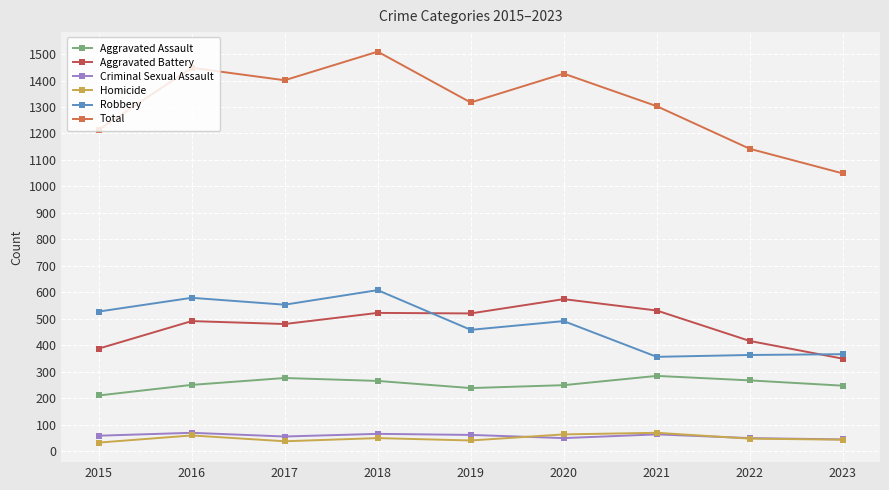

What is the difference between the maximum and minimum values in the Robbery series?

252